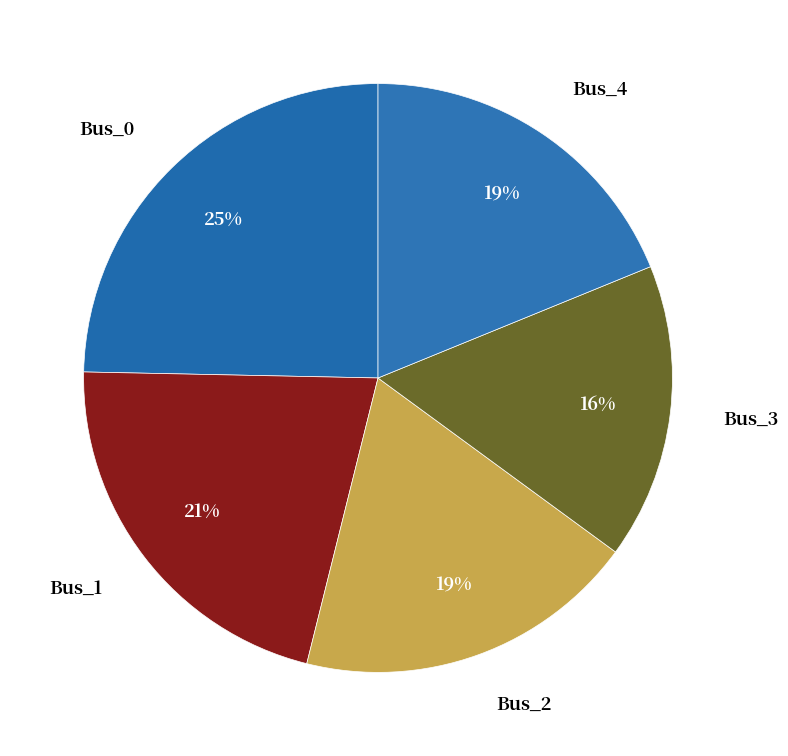

Do Bus_0 and Bus_4 together represent more than half of the pie?

No